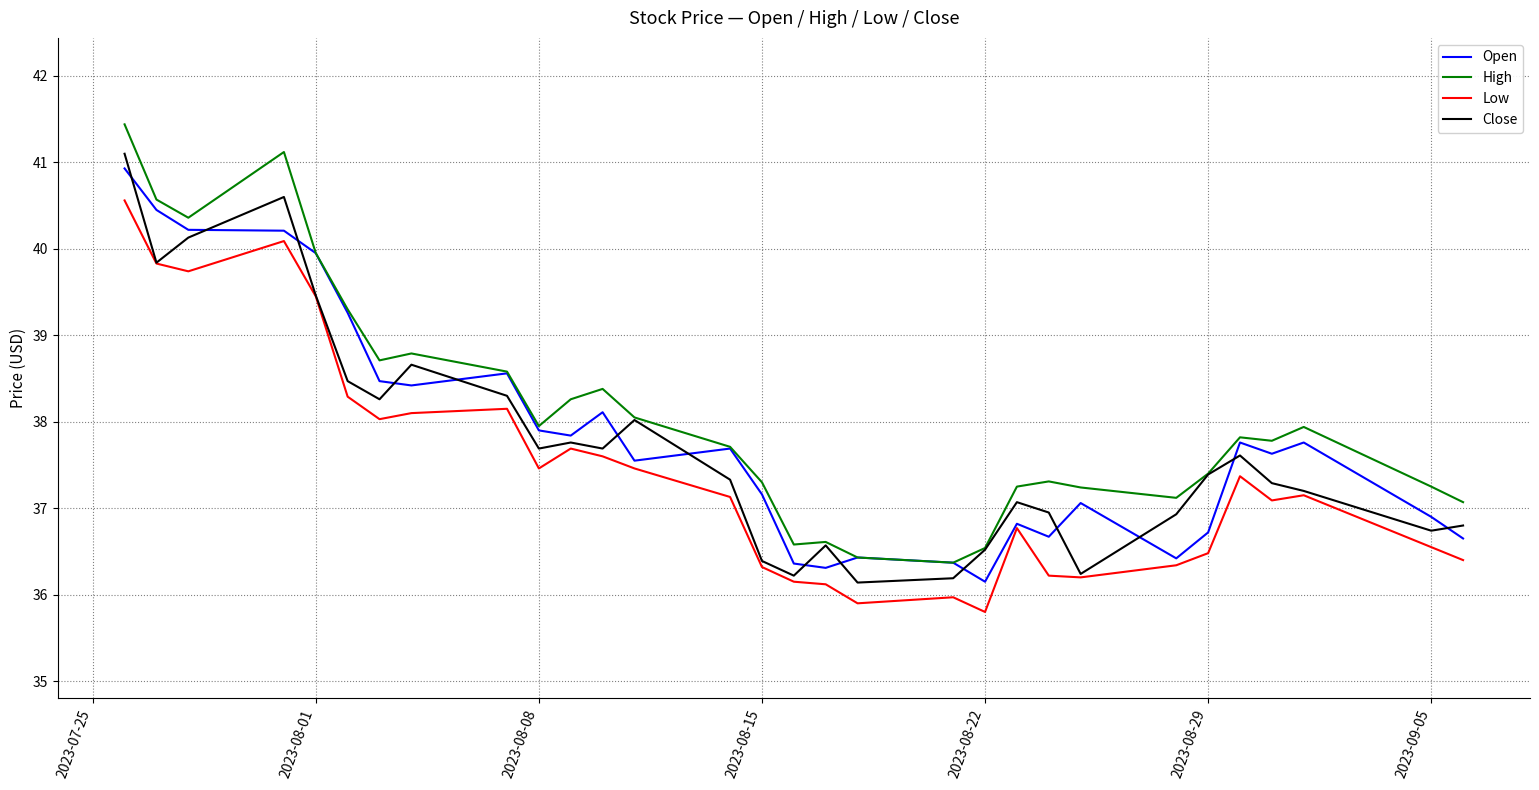

What is the minimum value shown in the chart?

35.8